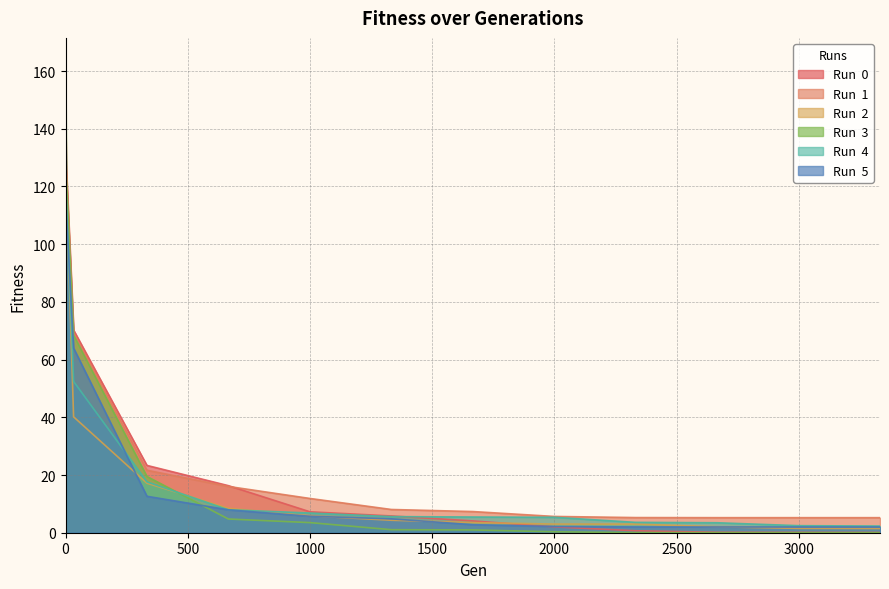

Which series has the largest total across all categories?

Run  1